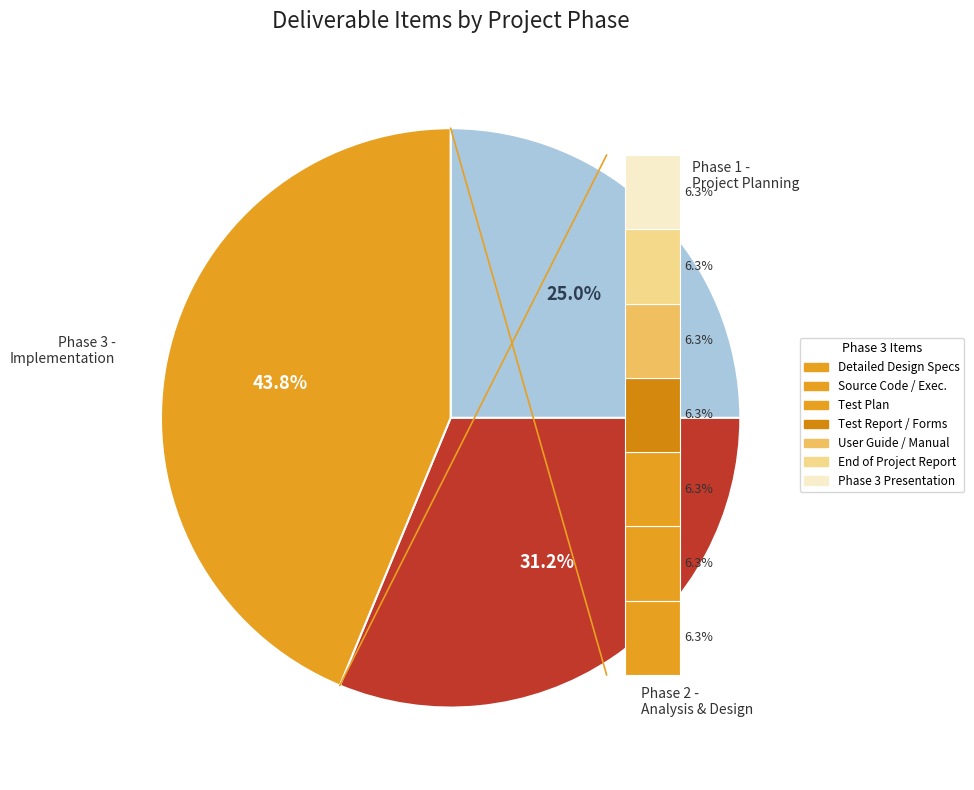

True or false: Phase 3 - Implementation accounts for 50% of the total.

False